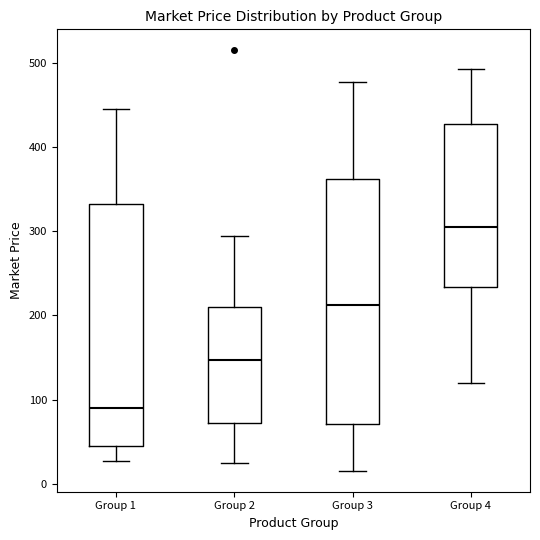

Which box has the lowest median line?

Group 1